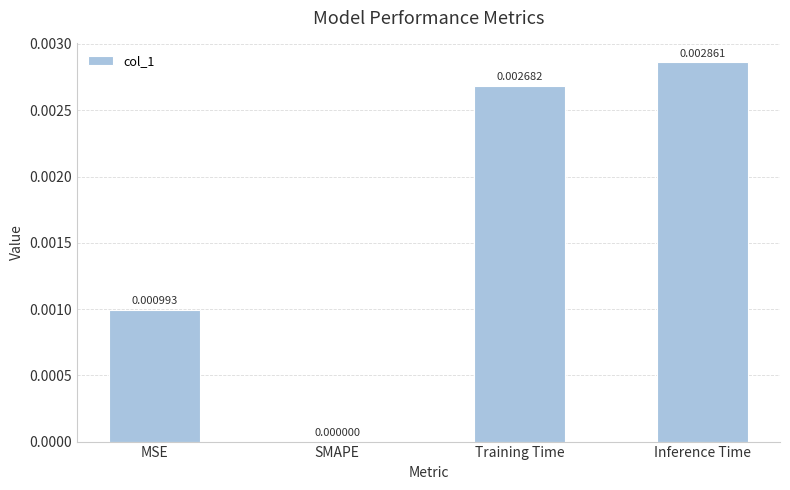

Which has a higher value, SMAPE or Training Time?

Training Time